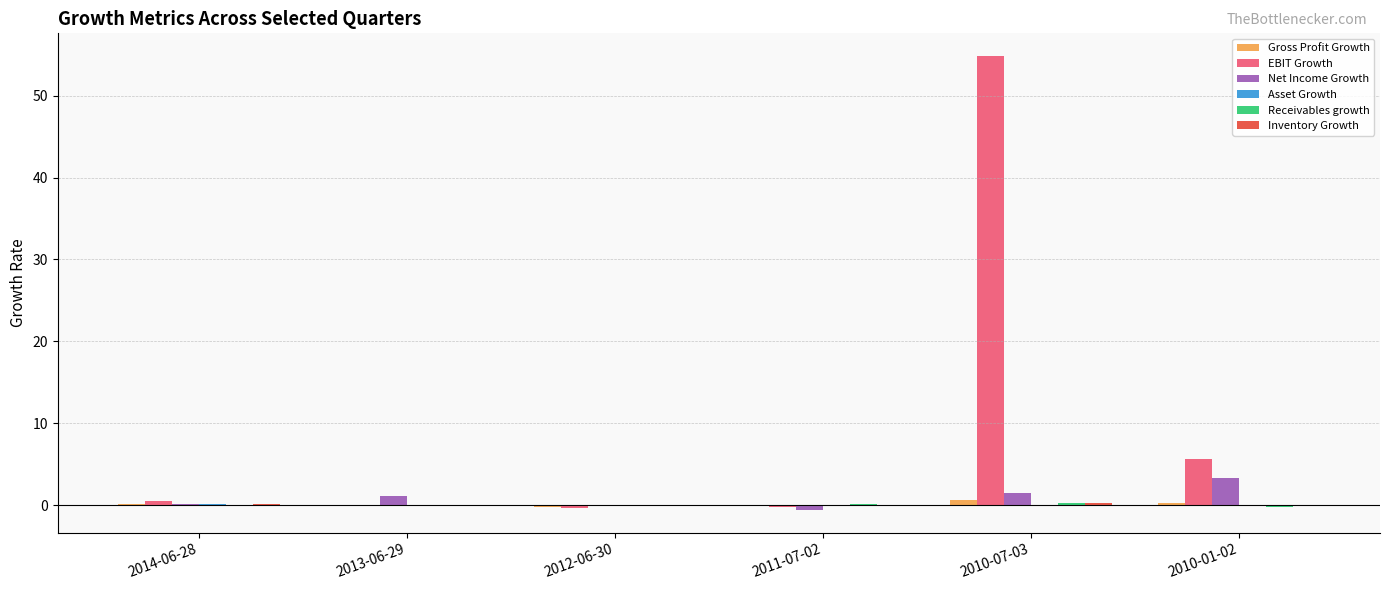

Which series changed the most between 2014-06-28 and 2010-01-02?

EBIT Growth